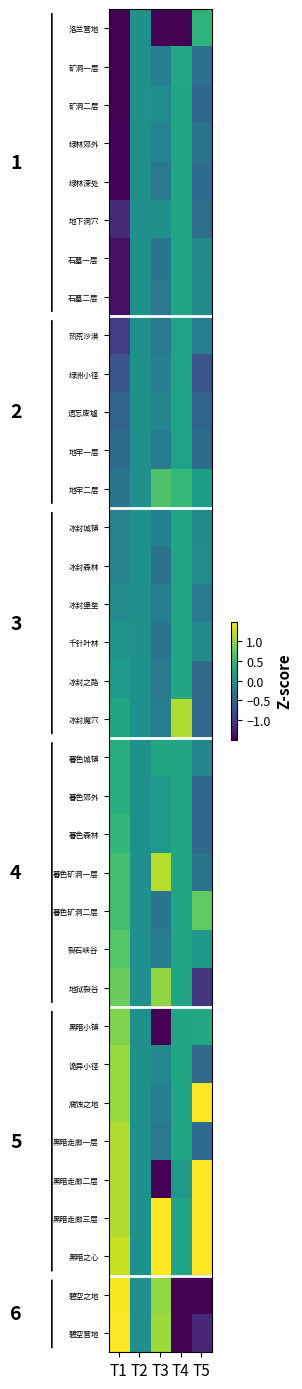

Reading left to right, what are all the values shown in this chart?

洛兰营地: T1=-1.5	T2=0.0	T3=-1.5	T4=-1.5	T5=0.5
矿洞一层: T1=-1.5	T2=0.0	T3=-0.2	T4=0.3	T5=-0.4
矿洞二层: T1=-1.5	T2=0.0	T3=-0.1	T4=0.3	T5=-0.5
绿林郊外: T1=-1.5	T2=0.0	T3=-0.2	T4=0.3	T5=-0.3
绿林深处: T1=-1.5	T2=0.0	T3=-0.3	T4=0.3	T5=-0.5
地下洞穴: T1=-1.1	T2=0.0	T3=0.0	T4=0.3	T5=-0.4
石墓一层: T1=-1.4	T2=0.0	T3=-0.3	T4=0.3	T5=-0.1
石墓二层: T1=-1.4	T2=0.0	T3=-0.3	T4=0.3	T5=-0.1
热荒沙漠: T1=-1.0	T2=0.0	T3=-0.3	T4=0.2	T5=-0.2
绿洲小径: T1=-0.7	T2=0.0	T3=-0.2	T4=0.2	T5=-0.7
遗忘废墟: T1=-0.5	T2=0.0	T3=-0.1	T4=0.2	T5=-0.5
地牢一层: T1=-0.4	T2=0.0	T3=-0.3	T4=0.2	T5=-0.4
地牢二层: T1=-0.3	T2=0.0	T3=0.7	T4=0.5	T5=0.2
冰封城镇: T1=-0.2	T2=0.0	T3=-0.2	T4=0.3	T5=-0.1
冰封森林: T1=-0.2	T2=0.0	T3=-0.4	T4=0.3	T5=-0.1
冰封堡垒: T1=-0.1	T2=0.0	T3=-0.2	T4=0.3	T5=-0.3
千针叶林: T1=0.1	T2=0.0	T3=-0.4	T4=0.3	T5=-0.1
冰封之路: T1=0.2	T2=0.0	T3=-0.3	T4=0.3	T5=-0.5
冰封魔穴: T1=0.3	T2=0.0	T3=-0.2	T4=1.1	T5=-0.5
暮色城镇: T1=0.4	T2=0.0	T3=0.3	T4=0.3	T5=-0.1
暮色郊外: T1=0.4	T2=0.0	T3=0.1	T4=0.3	T5=-0.5
暮色森林: T1=0.5	T2=0.0	T3=0.1	T4=0.3	T5=-0.5
暮色矿洞一层: T1=0.6	T2=0.0	T3=1.2	T4=0.3	T5=-0.3
暮色矿洞二层: T1=0.6	T2=0.0	T3=-0.3	T4=0.3	T5=0.8
裂石峡谷: T1=0.7	T2=0.0	T3=-0.3	T4=0.3	T5=0.1
地狱裂谷: T1=0.8	T2=0.0	T3=1.0	T4=0.3	T5=-1.0
黑暗小镇: T1=0.9	T2=0.0	T3=-1.5	T4=0.3	T5=0.3
诡异小径: T1=1.0	T2=0.0	T3=-0.1	T4=0.3	T5=-0.5
腐蚀之地: T1=1.0	T2=0.0	T3=-0.2	T4=0.3	T5=1.5
黑暗走廊一层: T1=1.1	T2=0.0	T3=-0.3	T4=0.3	T5=-0.5
黑暗走廊二层: T1=1.1	T2=0.0	T3=-1.5	T4=0.1	T5=1.5
黑暗走廊三层: T1=1.1	T2=0.0	T3=1.5	T4=0.3	T5=1.5
黑暗之心: T1=1.3	T2=0.0	T3=1.5	T4=0.3	T5=1.5
碧空之地: T1=1.5	T2=0.0	T3=1.0	T4=-1.5	T5=-1.5
碧空营地: T1=1.5	T2=0.0	T3=1.1	T4=-1.5	T5=-1.2